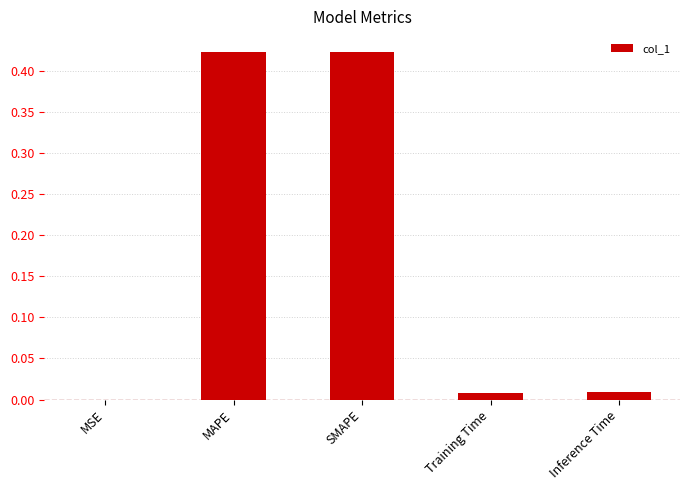

Between Training Time and SMAPE, which is larger?

SMAPE